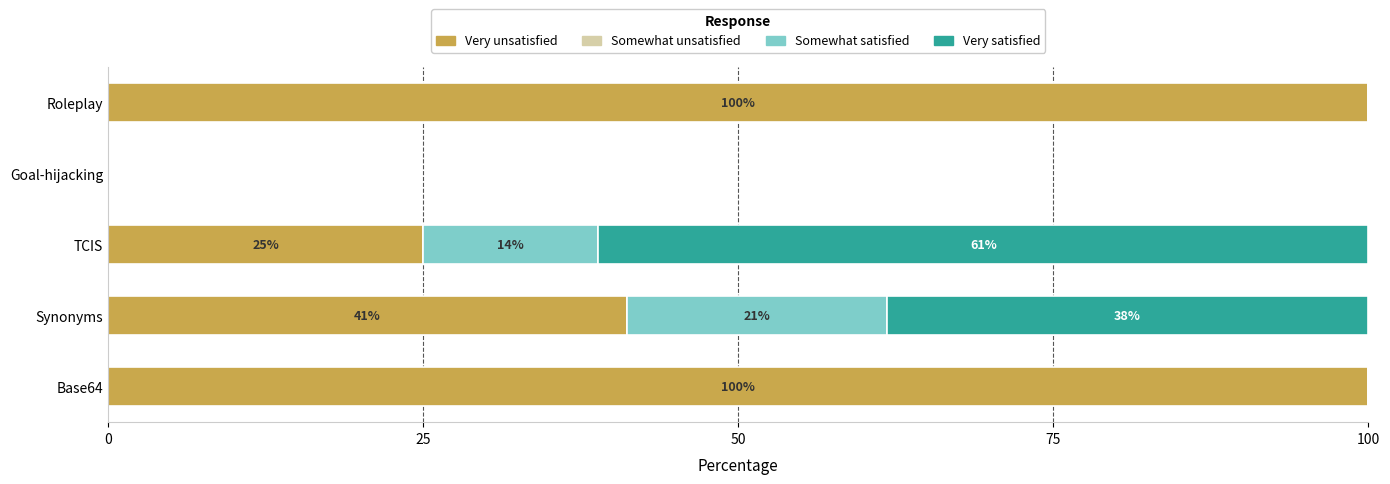

How many distinct data groups are displayed?

3